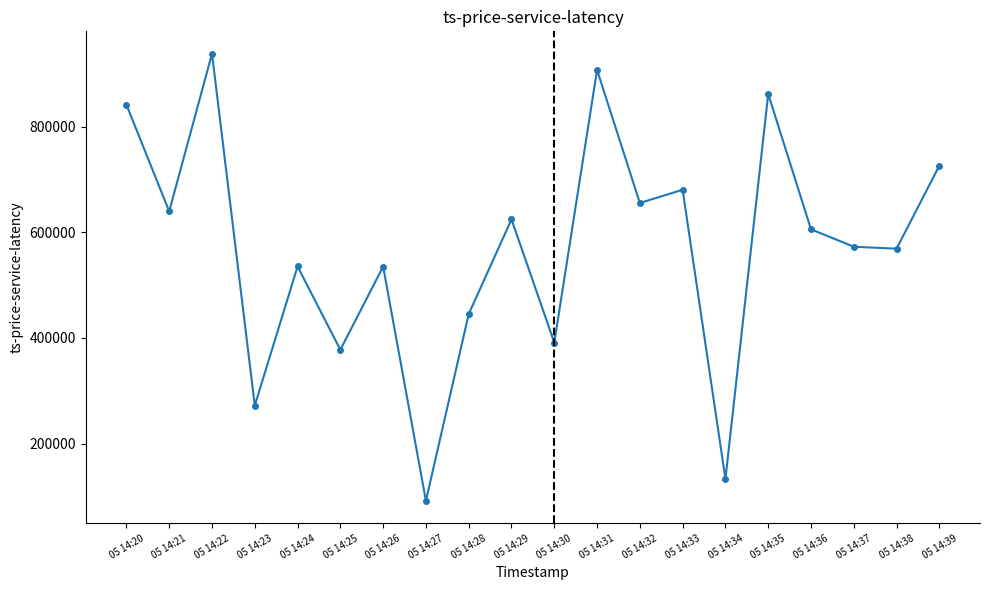

The chart shows a value of 568920 at 05 14:38. True or false?

True